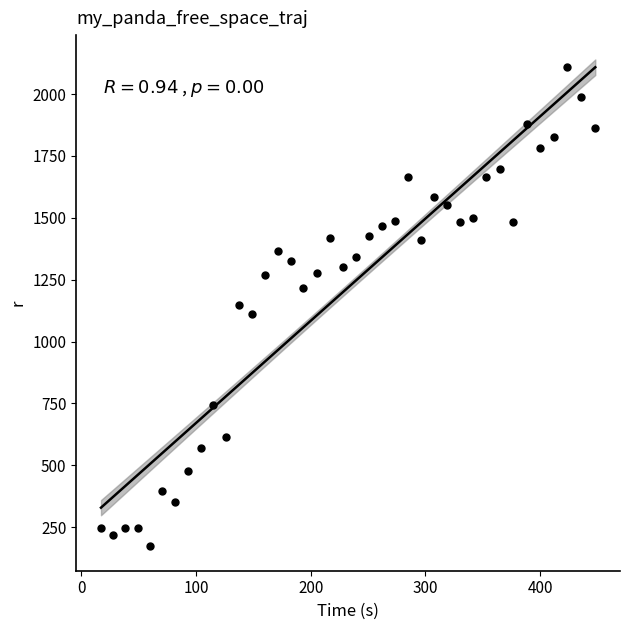

What is the range of X values (max minus min)?

430.9